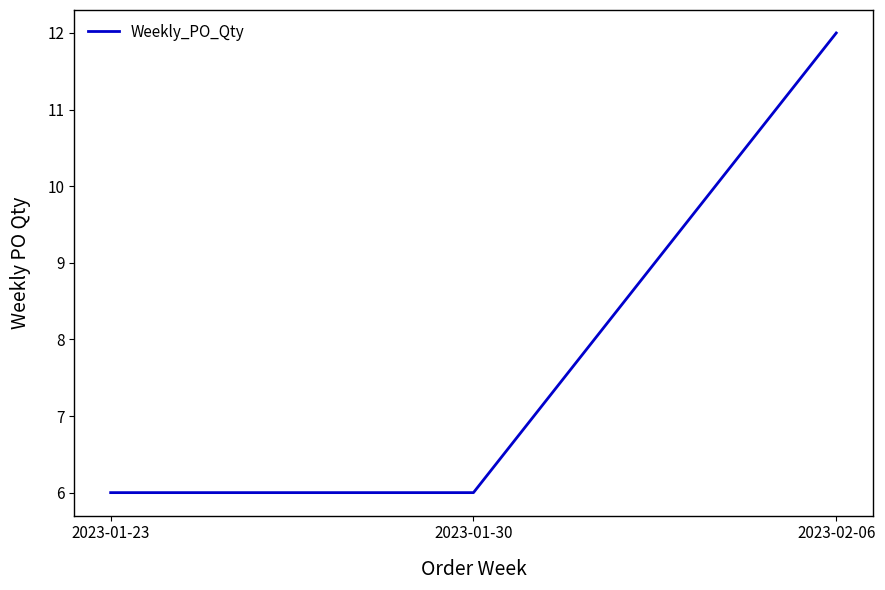

What is the maximum value shown in the chart?

12